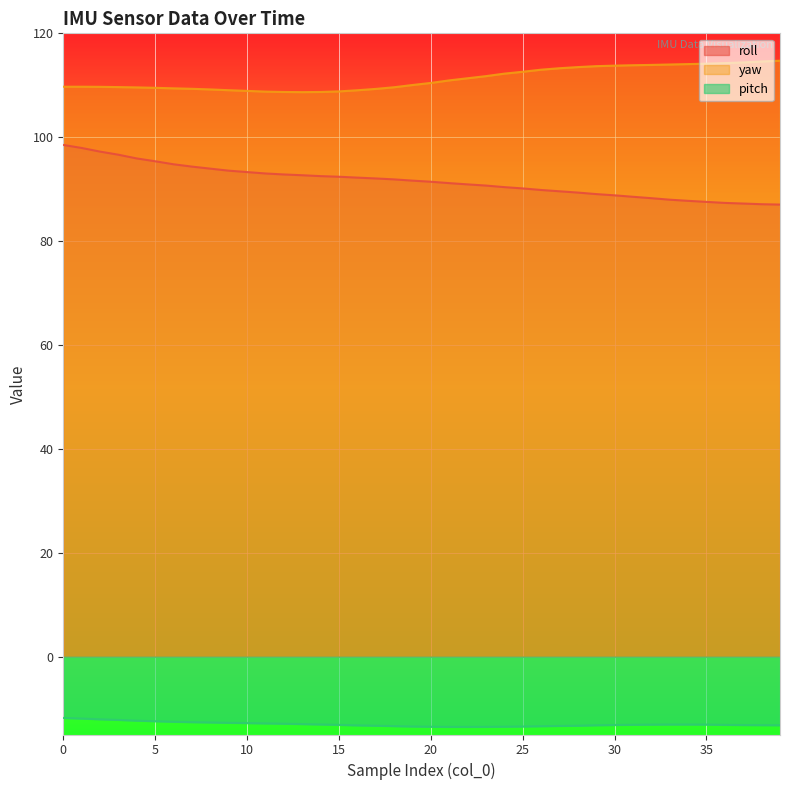

Reading right to left, transcribe all the data shown in this chart.

roll: 87.0	87.1	87.2	87.3	87.5	87.8	88.0	88.3	88.5	88.8	89.0	89.3	89.6	89.8	90.1	90.4	90.7	90.9	91.2	91.4	91.6	91.9	92.1	92.2	92.4	92.5	92.7	92.8	93.0	93.3	93.6	94.0	94.3	94.8	95.4	95.9	96.6	97.2	97.9	98.5
yaw: 114.7	114.6	114.4	114.3	114.2	114.1	114.0	113.9	113.9	113.8	113.7	113.5	113.3	113.0	112.6	112.2	111.8	111.3	110.9	110.5	110.0	109.6	109.3	109.0	108.8	108.7	108.7	108.7	108.8	108.9	109.0	109.2	109.3	109.4	109.5	109.6	109.7	109.7	109.7	109.7
pitch: -13.2	-13.2	-13.2	-13.2	-13.1	-13.1	-13.1	-13.1	-13.1	-13.2	-13.2	-13.3	-13.3	-13.4	-13.5	-13.5	-13.5	-13.5	-13.5	-13.5	-13.5	-13.4	-13.3	-13.2	-13.2	-13.1	-13.0	-12.9	-12.9	-12.8	-12.8	-12.7	-12.6	-12.6	-12.4	-12.3	-12.2	-12.1	-11.9	-11.8